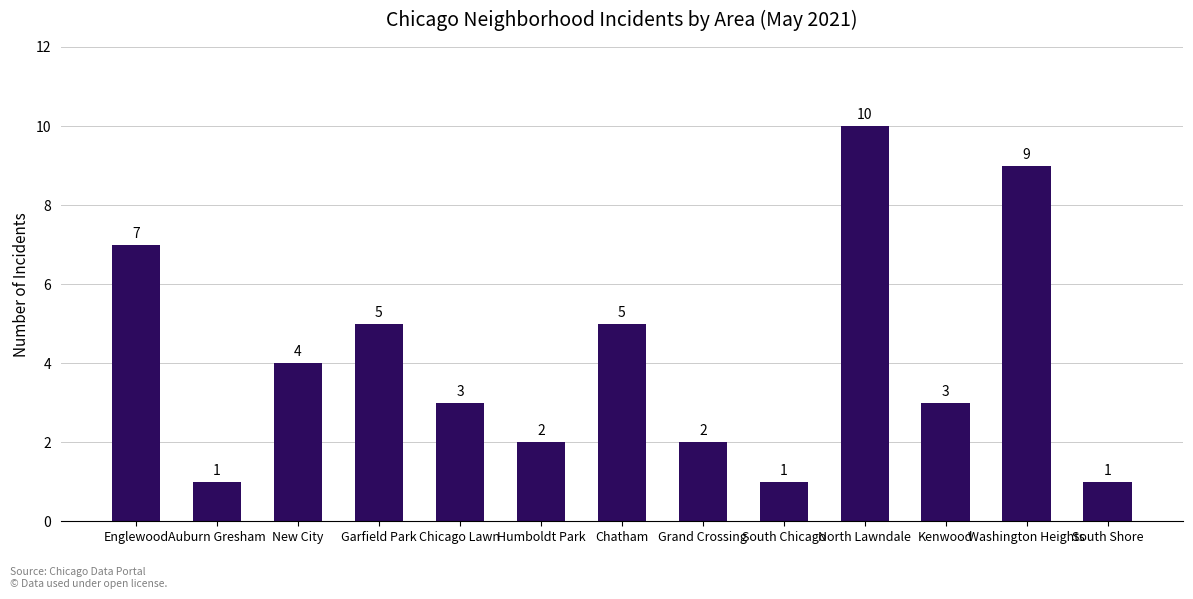

What position from the right is Washington Heights?

2